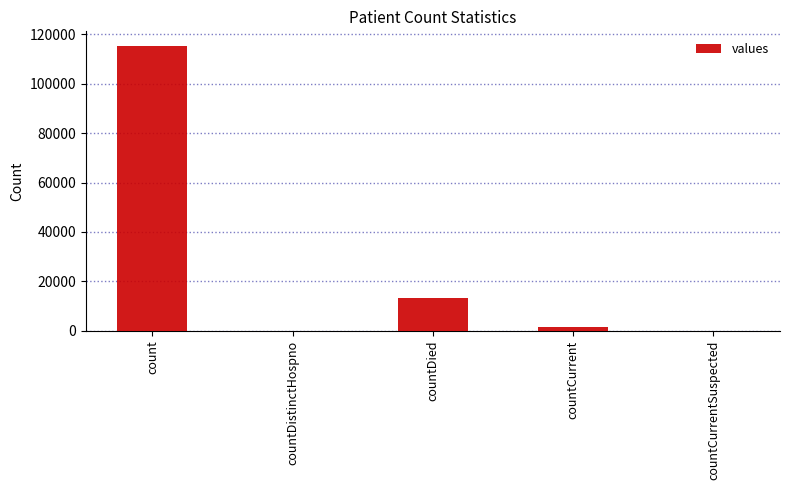

What is the maximum value shown in the chart?

115379